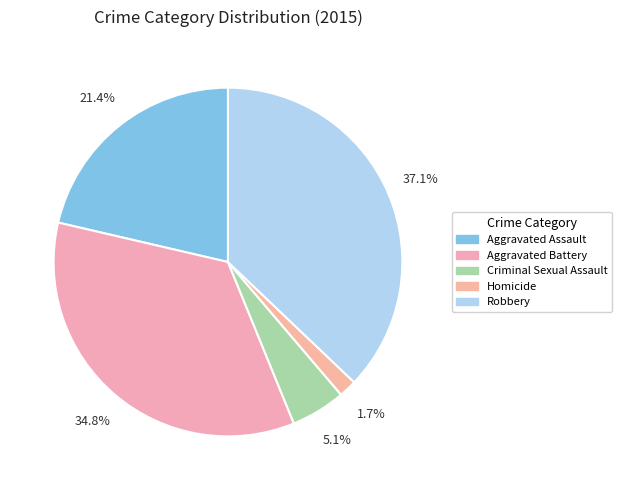

Rank the categories by value from highest to lowest.

Robbery, Aggravated Battery, Aggravated Assault, Criminal Sexual Assault, Homicide